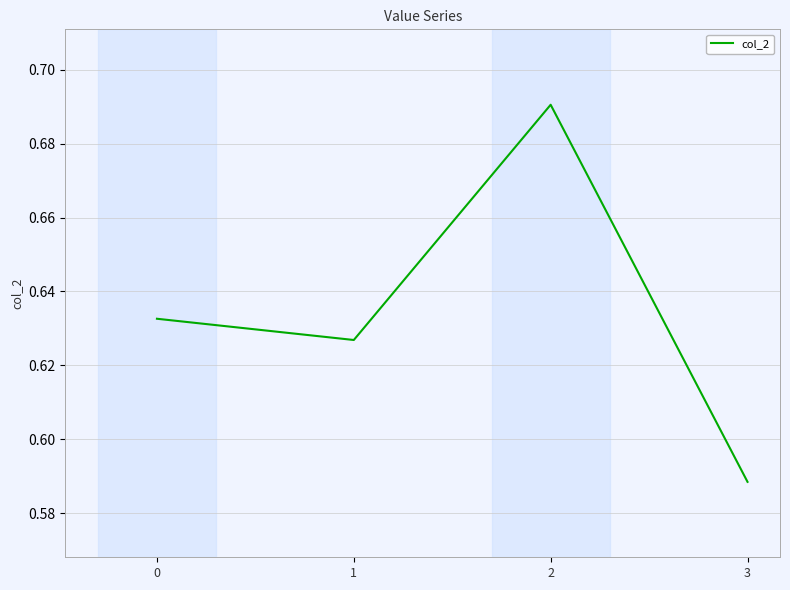

True or false: the data shows 0.8 at 0.

False